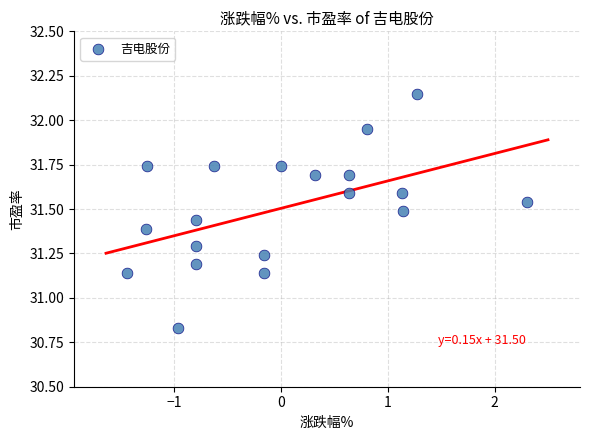

What is the range of X values (max minus min)?

3.7